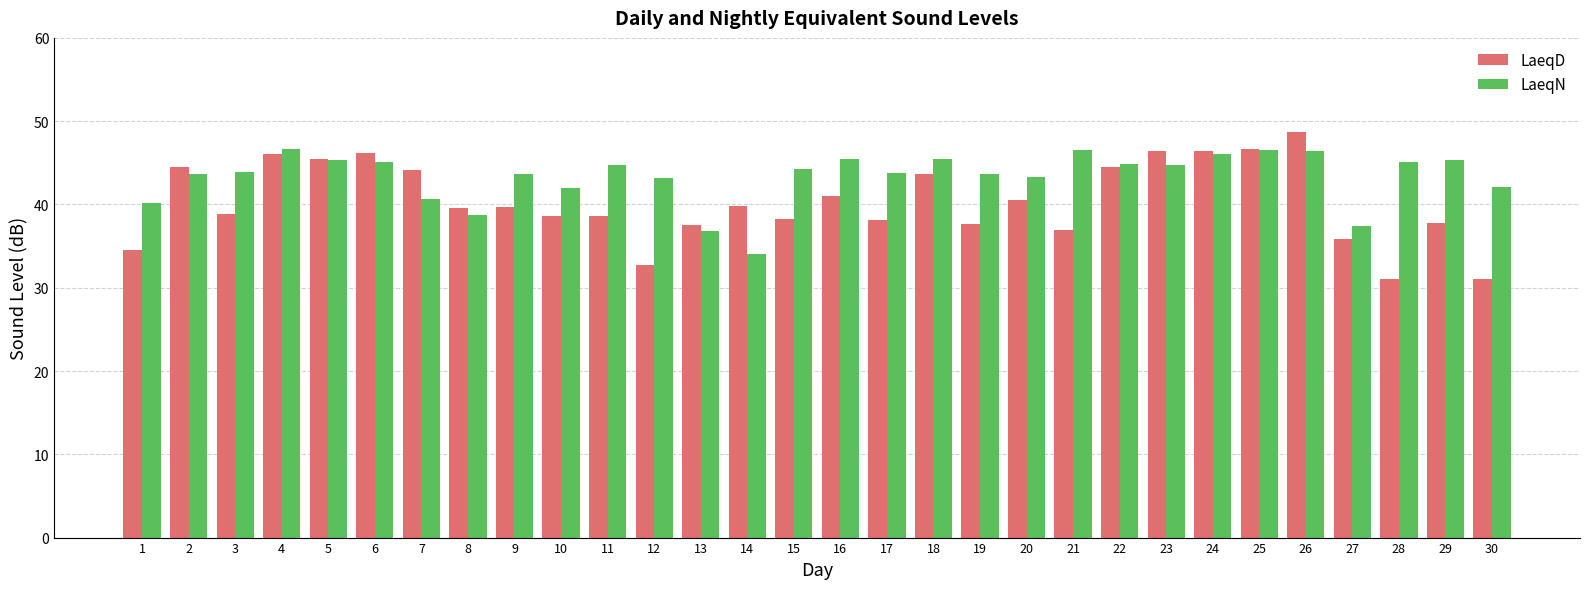

Which series has the largest total across all categories?

LaeqN